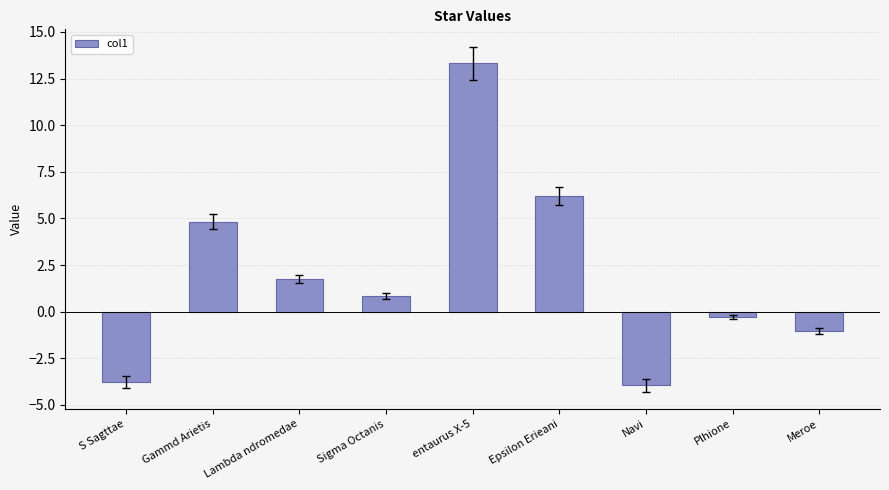

What is the label of the 1st bar from the right?

Meroe